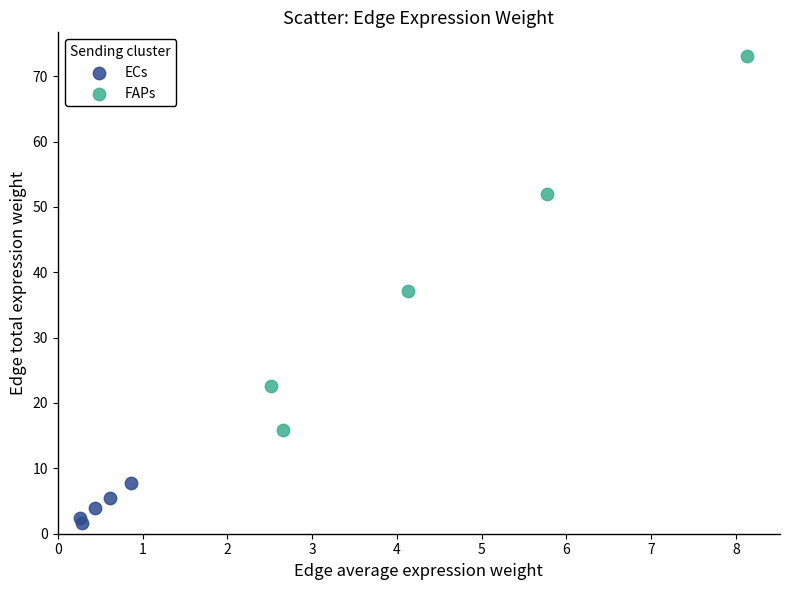

Which series reaches the minimum Y coordinate?

ECs